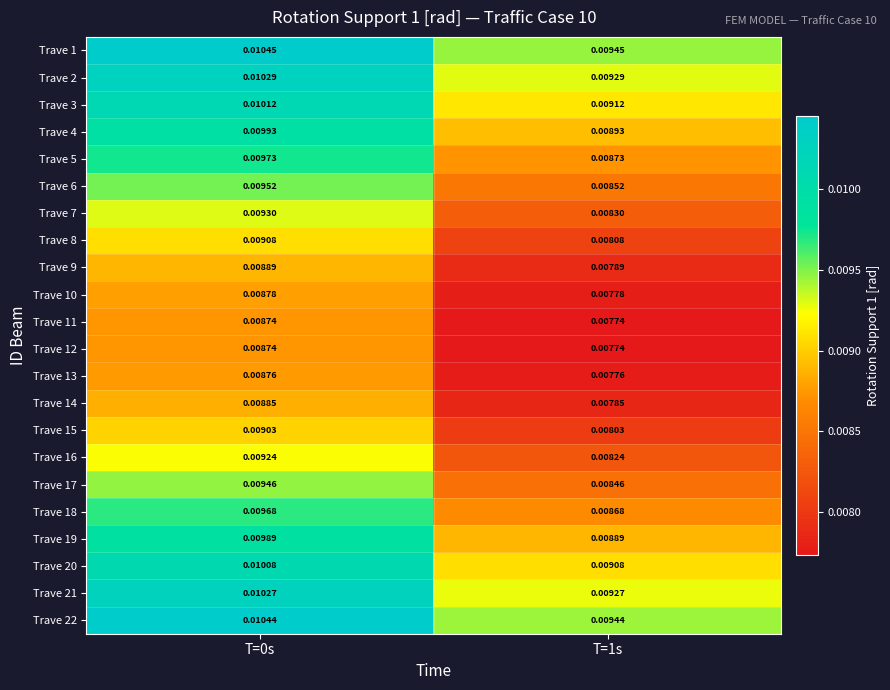

Rank the series by their maximum value, from lowest to highest.

Trave 12, Trave 11, Trave 13, Trave 10, Trave 14, Trave 9, Trave 15, Trave 8, Trave 16, Trave 7, Trave 17, Trave 6, Trave 18, Trave 5, Trave 19, Trave 4, Trave 20, Trave 3, Trave 21, Trave 2, Trave 22, Trave 1